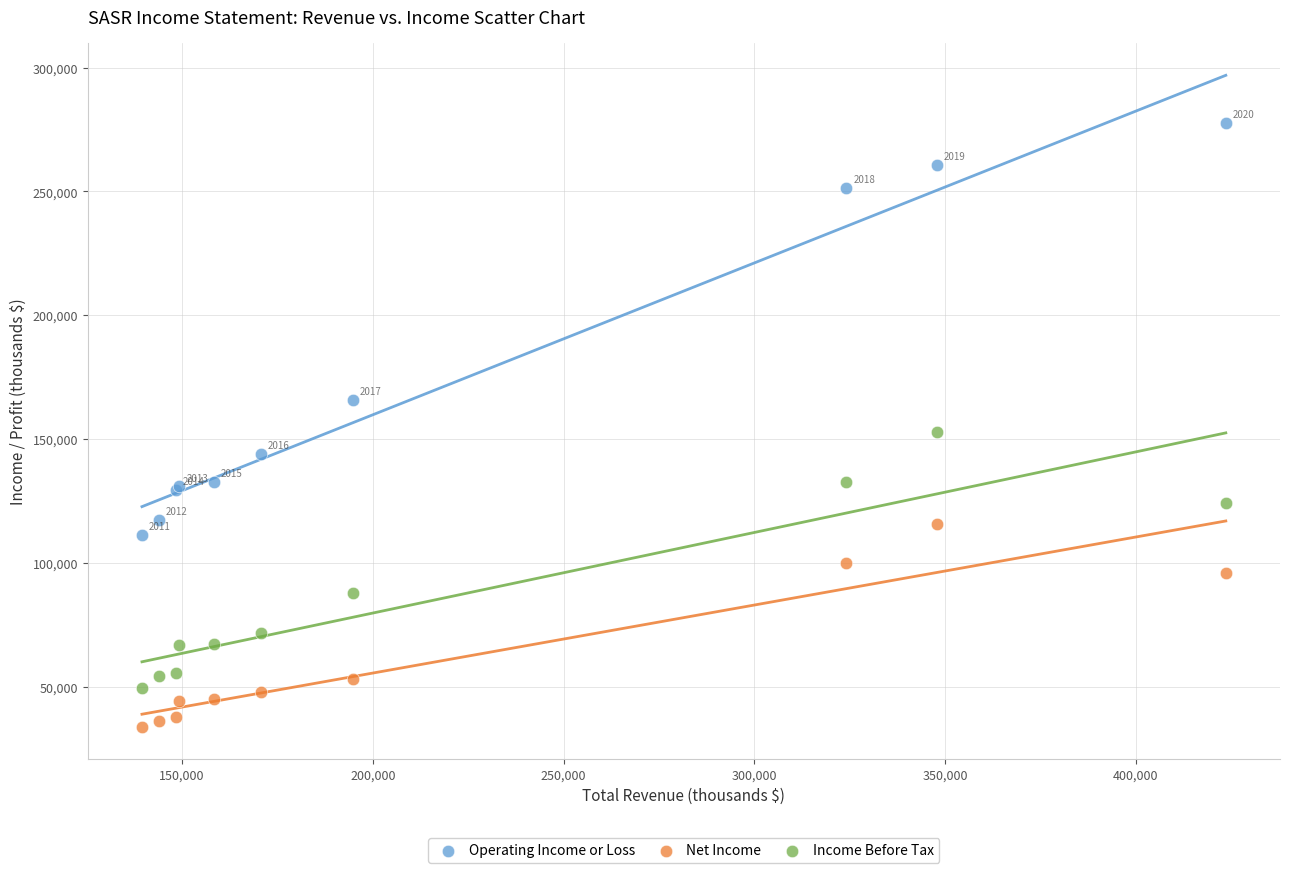

Which series has the widest spread of Y values?

Operating Income or Loss